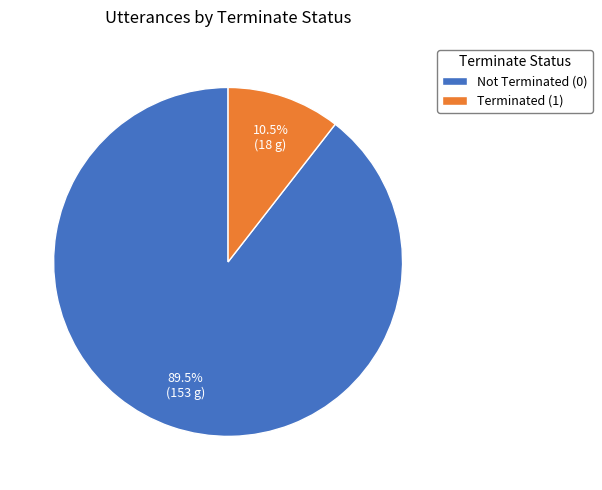

Rank the categories by value from lowest to highest.

Terminated (1), Not Terminated (0)